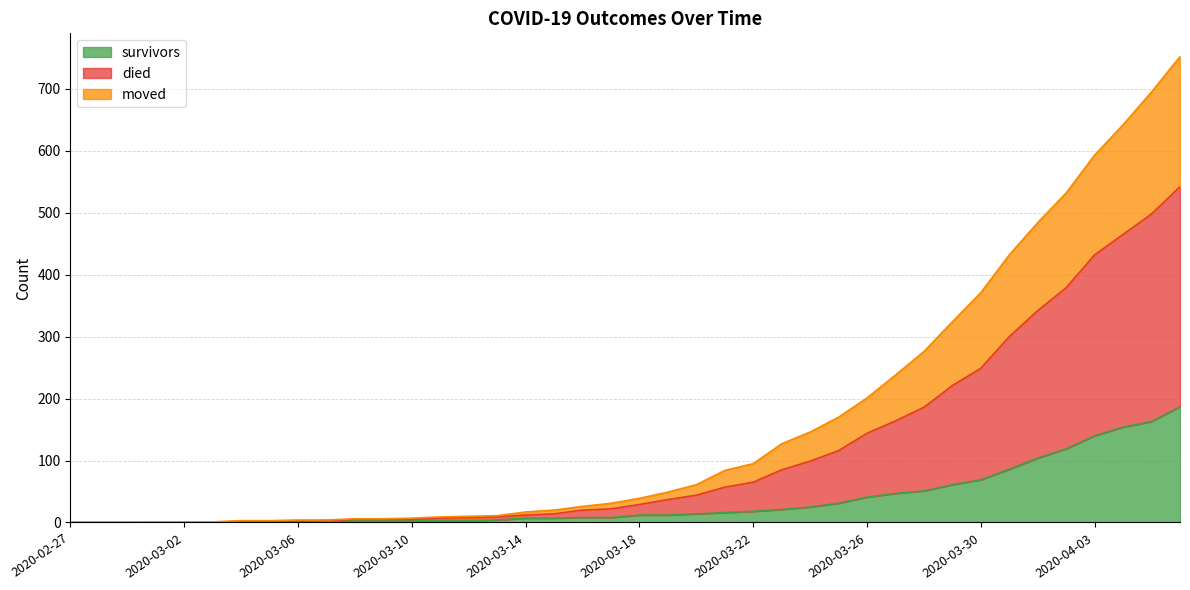

At which label does survivors reach its minimum?

2020-02-27